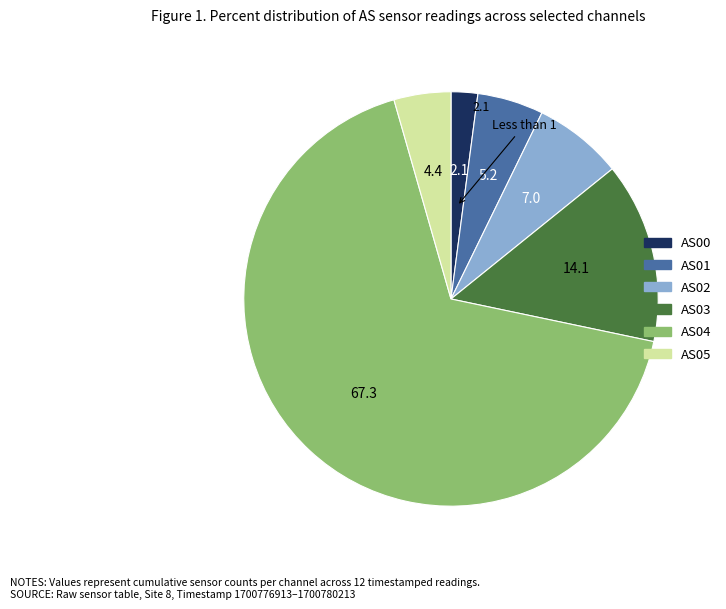

Does any single category account for the majority?

Yes